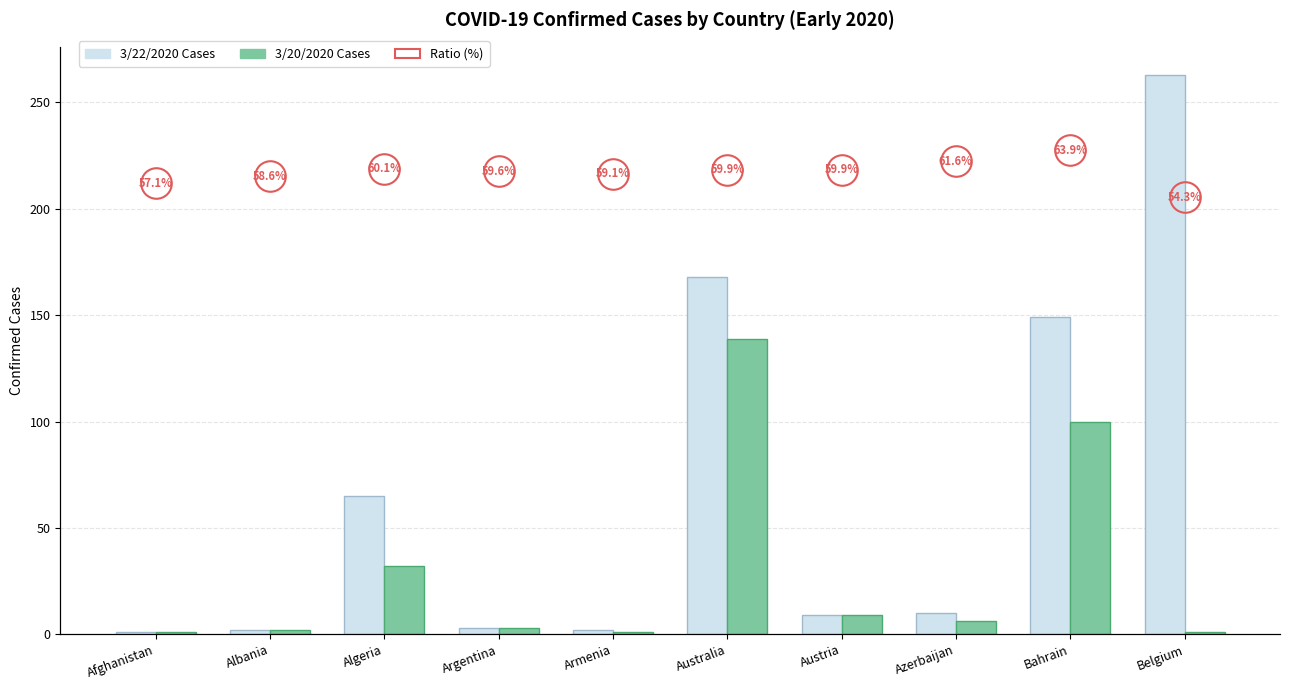

How many bars are there in total?

20